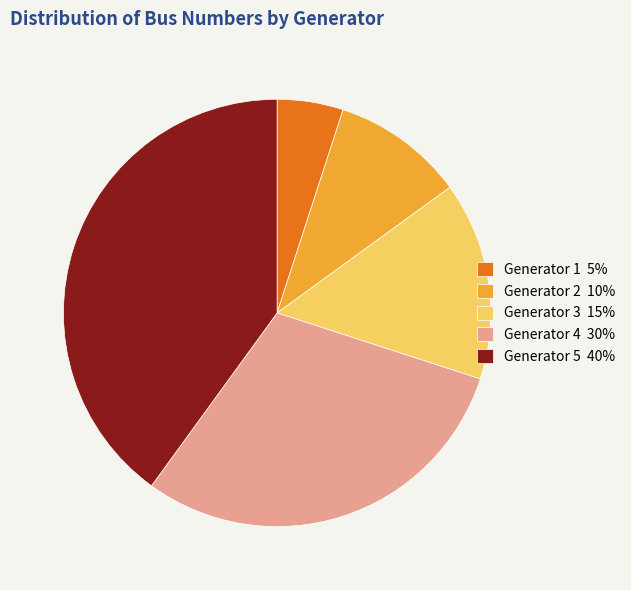

Count the number of slices in the pie.

5